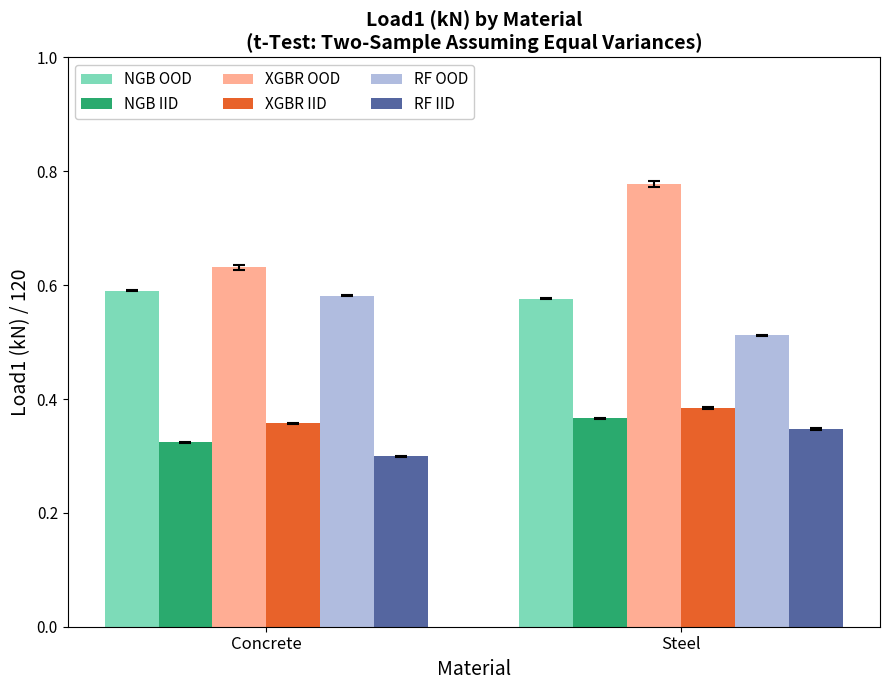

Rank the series by their maximum value, from highest to lowest.

XGBR OOD, NGB OOD, RF OOD, XGBR IID, NGB IID, RF IID